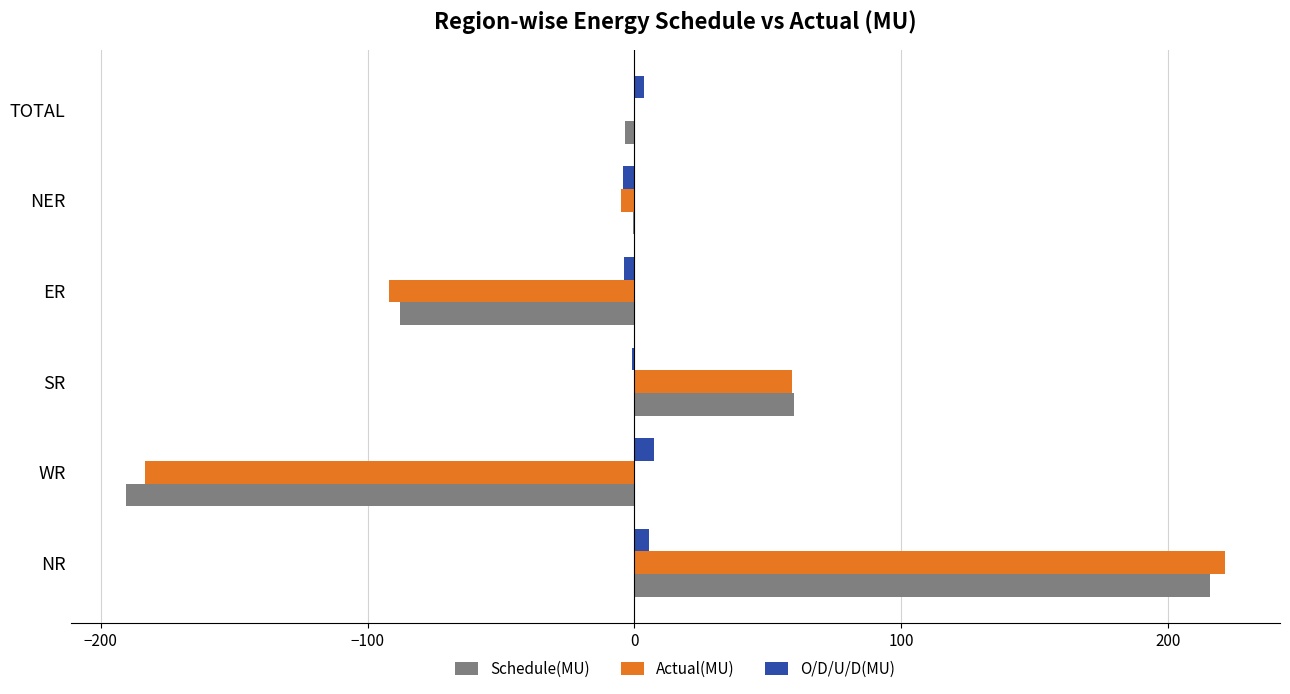

At which label does Actual(MU) reach its peak?

NR